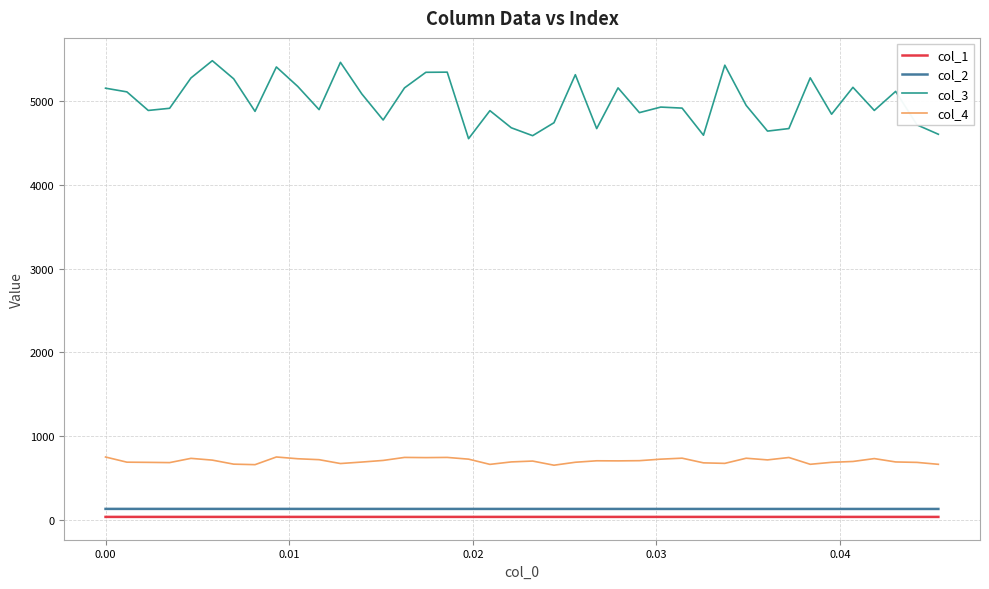

What is the minimum value for col_3?

4553.8